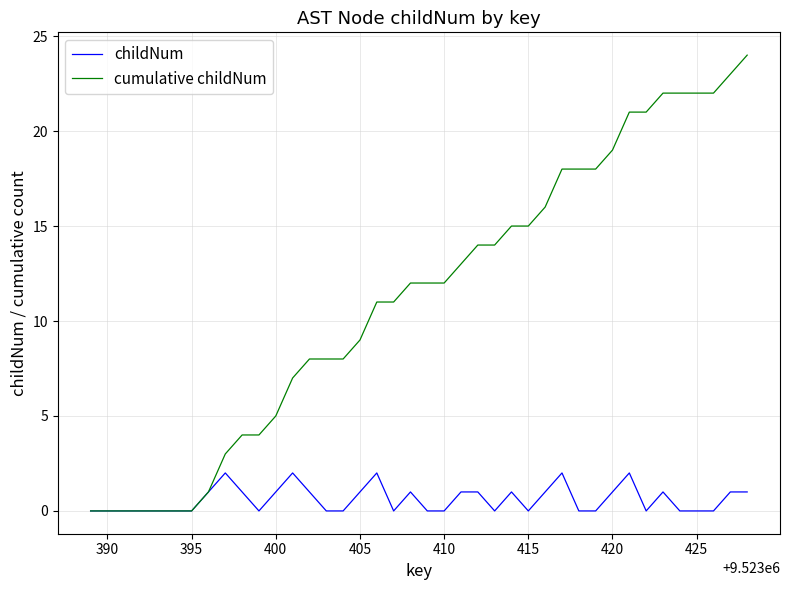

Which series has the largest total across all categories?

cumulative childNum